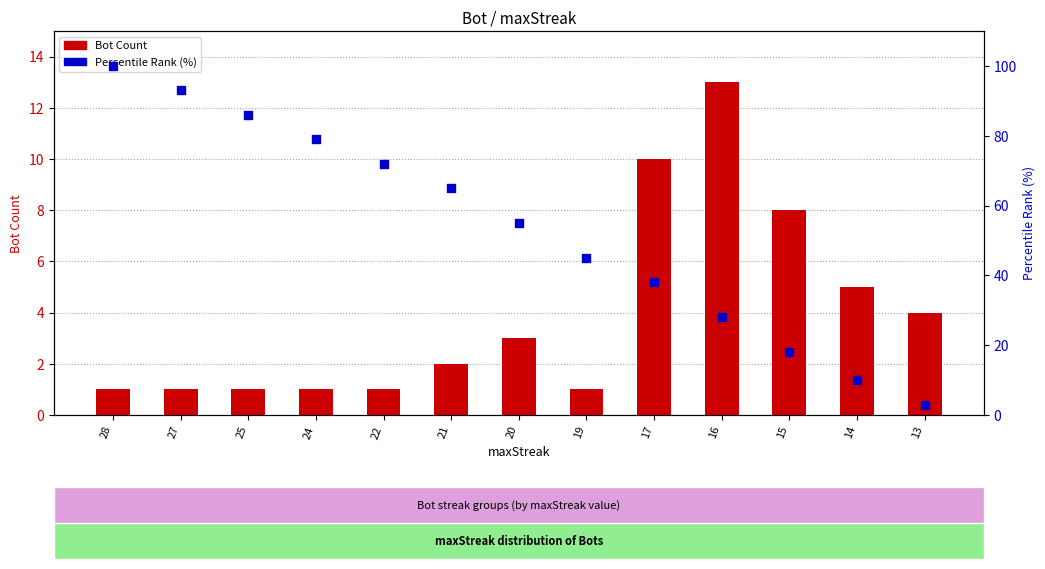

Which series has the largest total across all categories?

Percentile Rank (%)